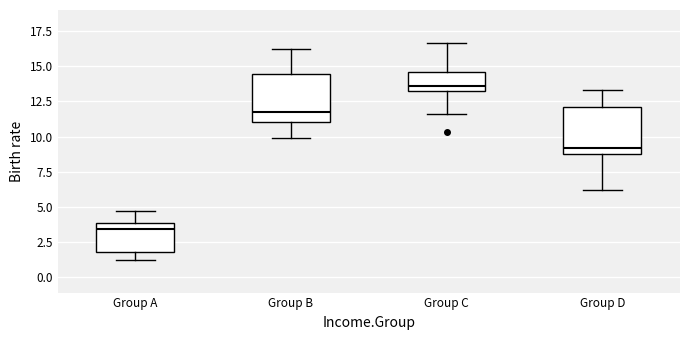

Which box has the highest median line?

Group C